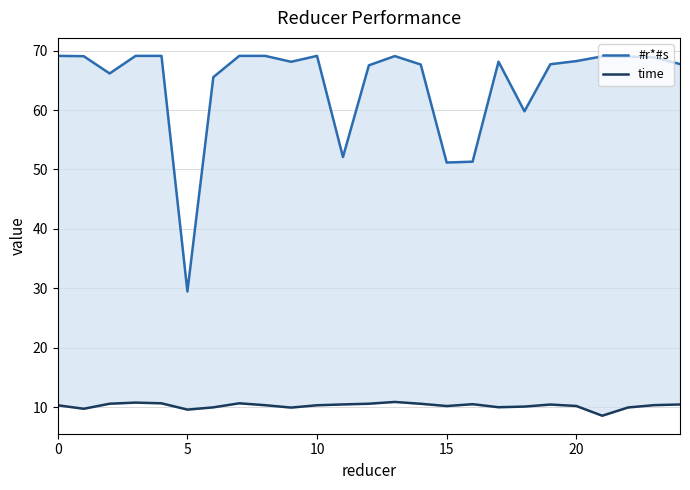

How many data points in time are less than 10?

6